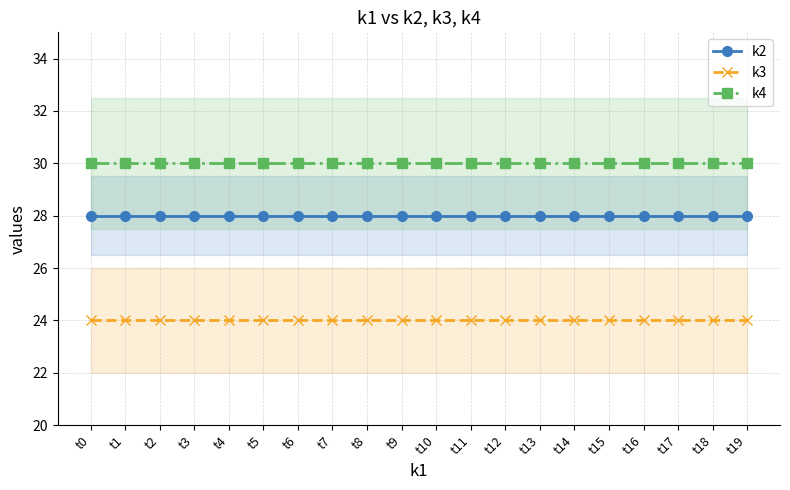

Reading left to right, extract all data points from this chart.

k2: 28	28	28	28	28	28	28	28	28	28	28	28	28	28	28	28	28	28	28	28
k3: 24	24	24	24	24	24	24	24	24	24	24	24	24	24	24	24	24	24	24	24
k4: 30	30	30	30	30	30	30	30	30	30	30	30	30	30	30	30	30	30	30	30